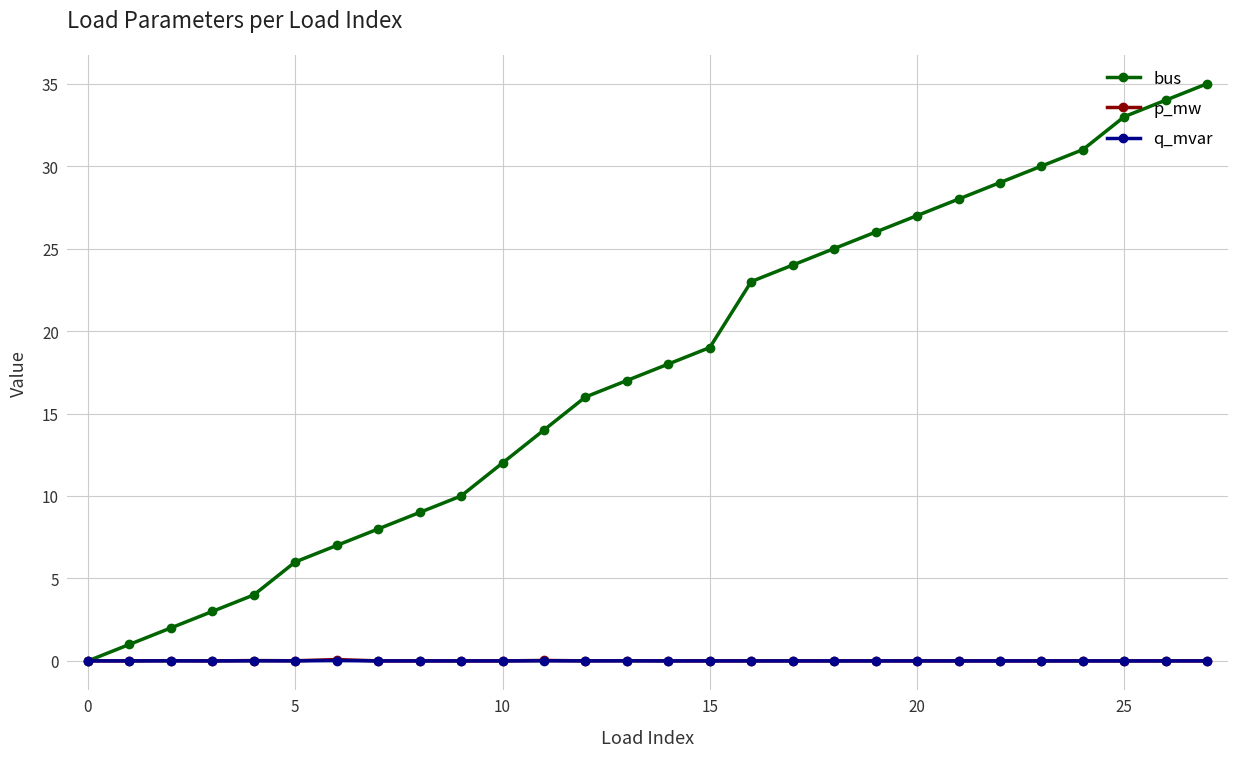

Which series has the largest range (max minus min)?

bus